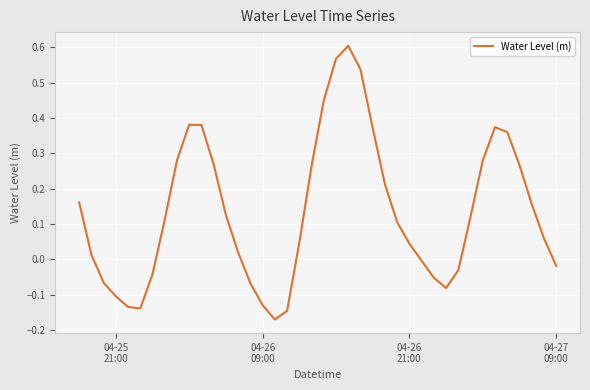

Does the chart have visible grid lines?

Yes